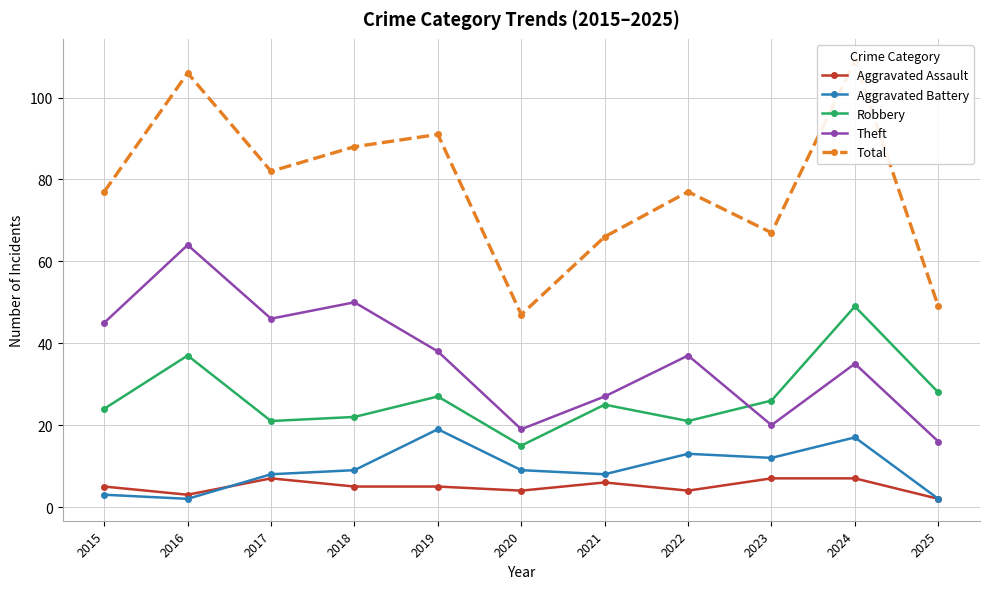

What is the difference between the highest and lowest values at 2025?

47